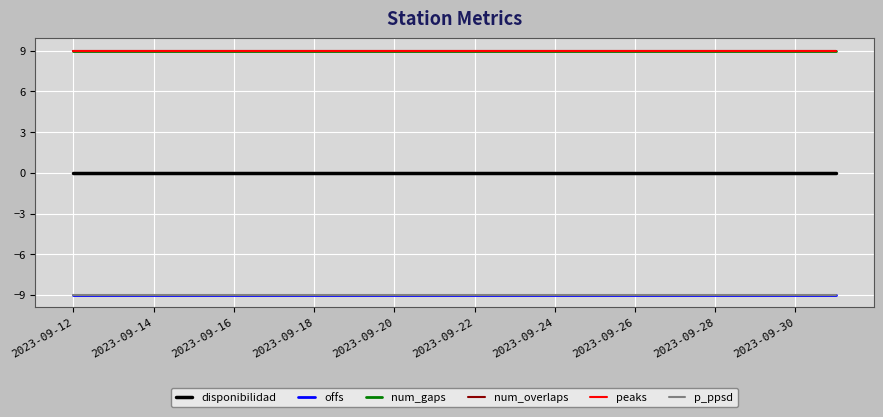

At which label does offs reach its peak?

2023-09-12